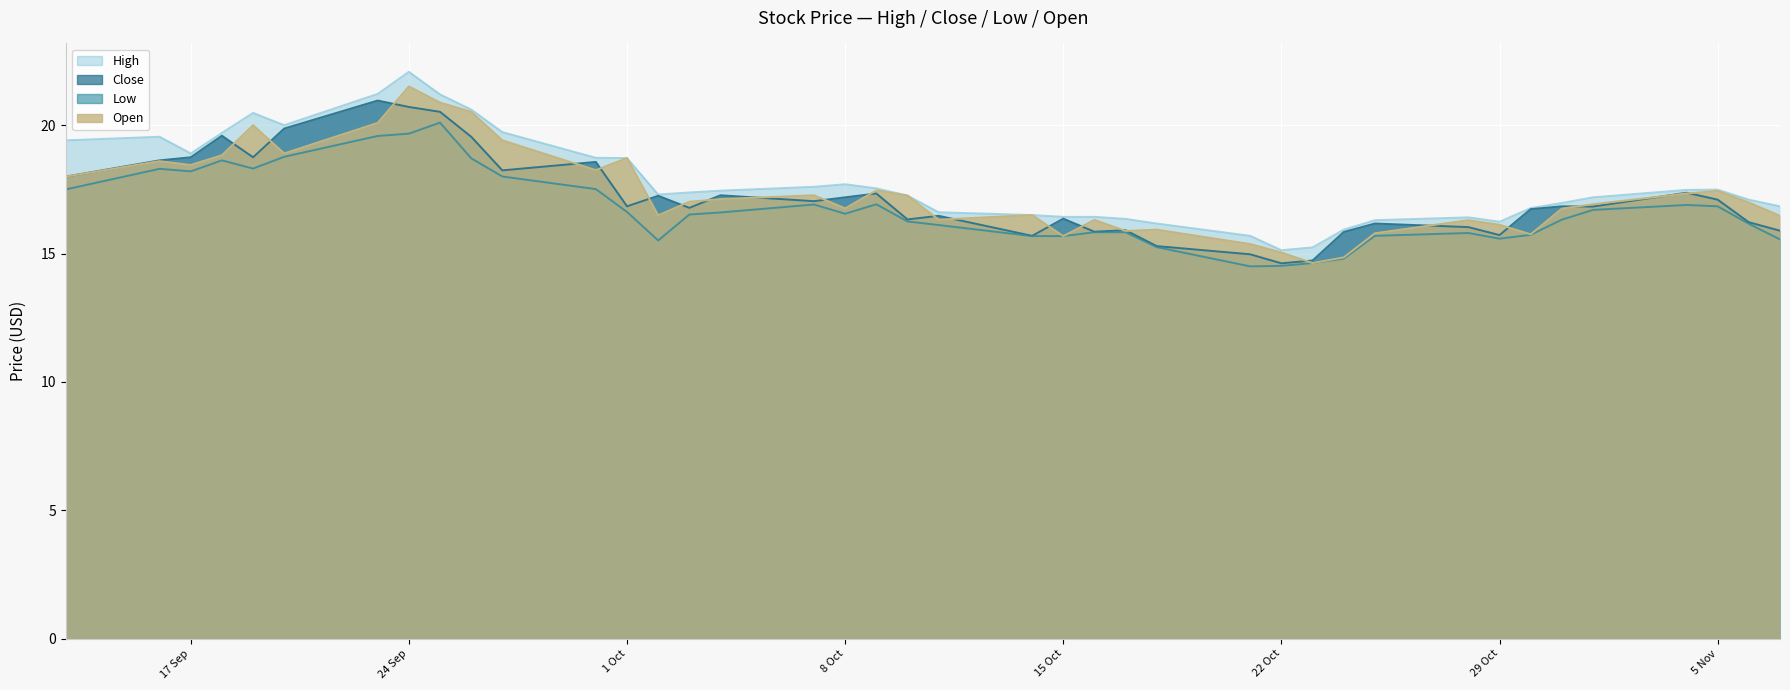

What is the spread (max minus min) of values at 2019-10-28?

0.6